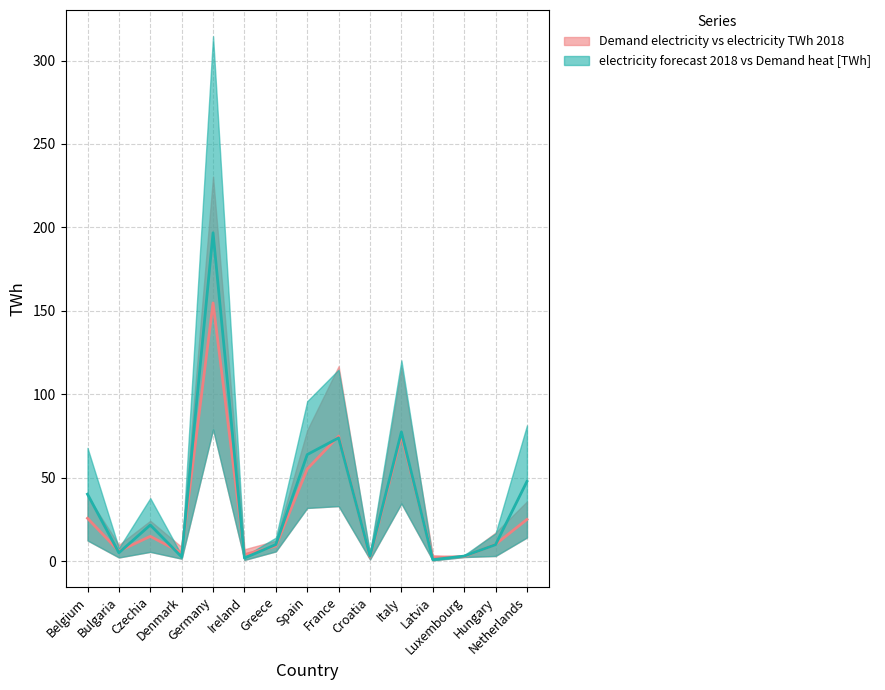

True or false: Median: electricity forecast / Demand heat and Median: Demand electricity / TWh 2018 intersect in this chart.

True